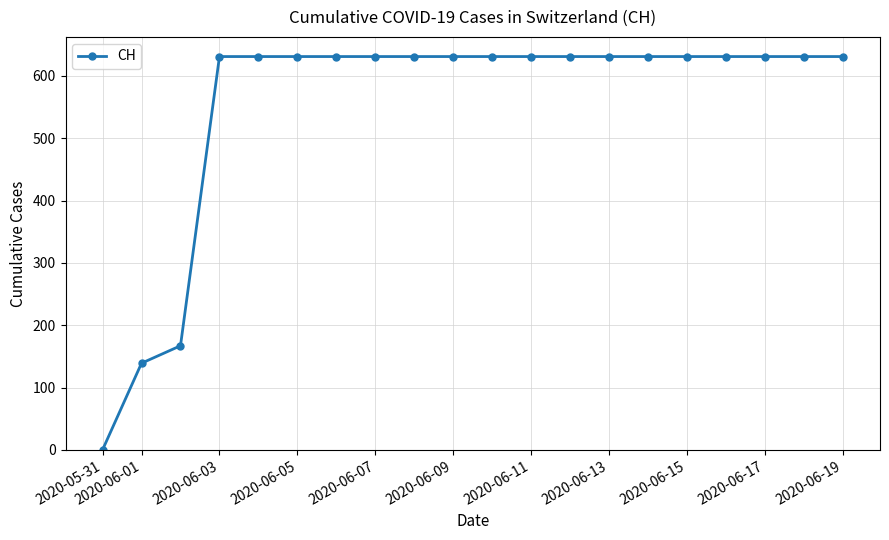

What is the difference between the maximum and minimum values?

631